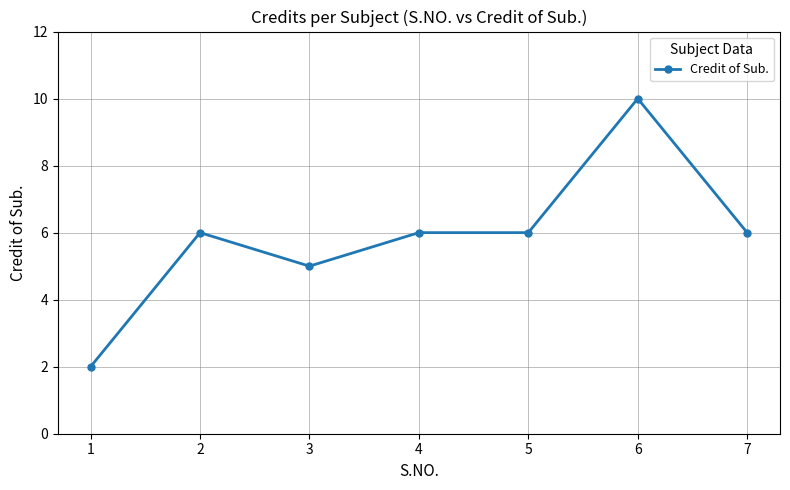

Where is the first local maximum?

2